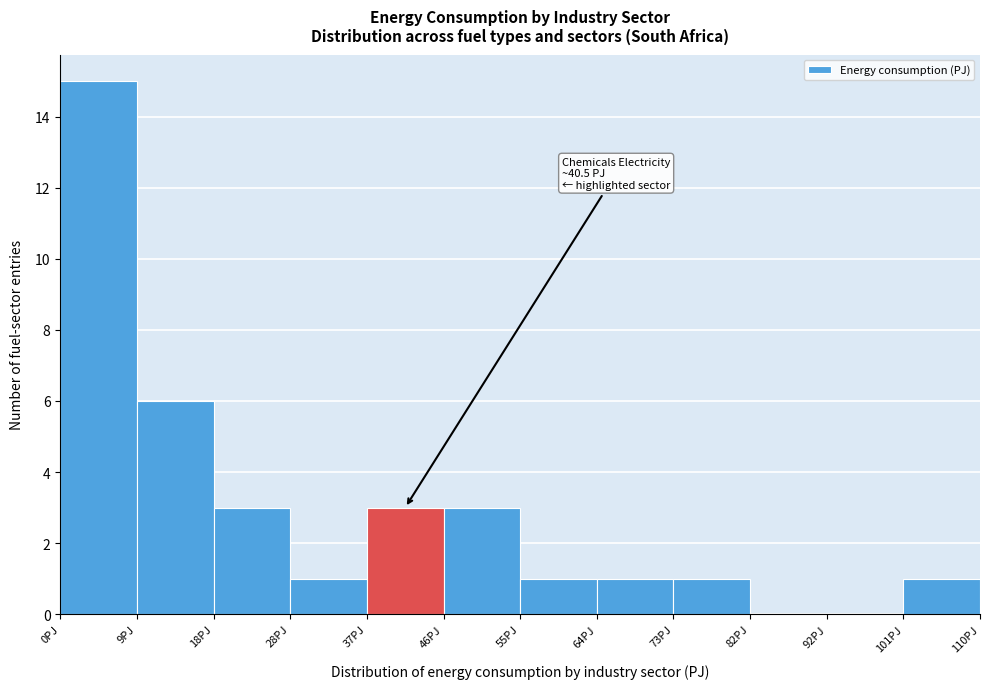

Which range on the x-axis has the tallest bar?

0 to 9